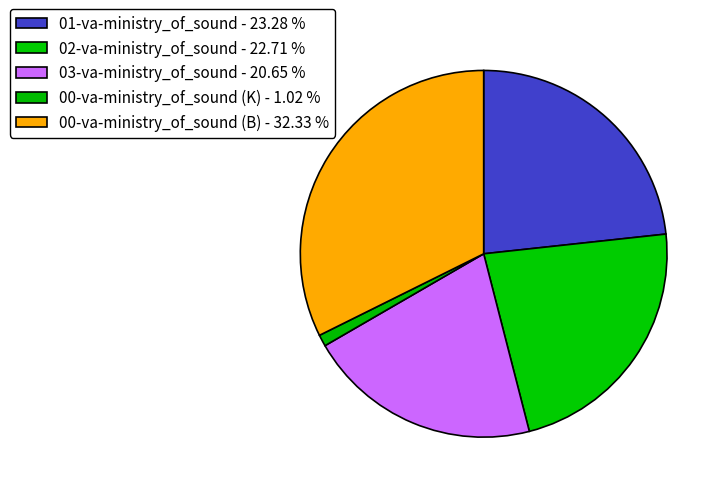

How many segments does this pie chart have?

5